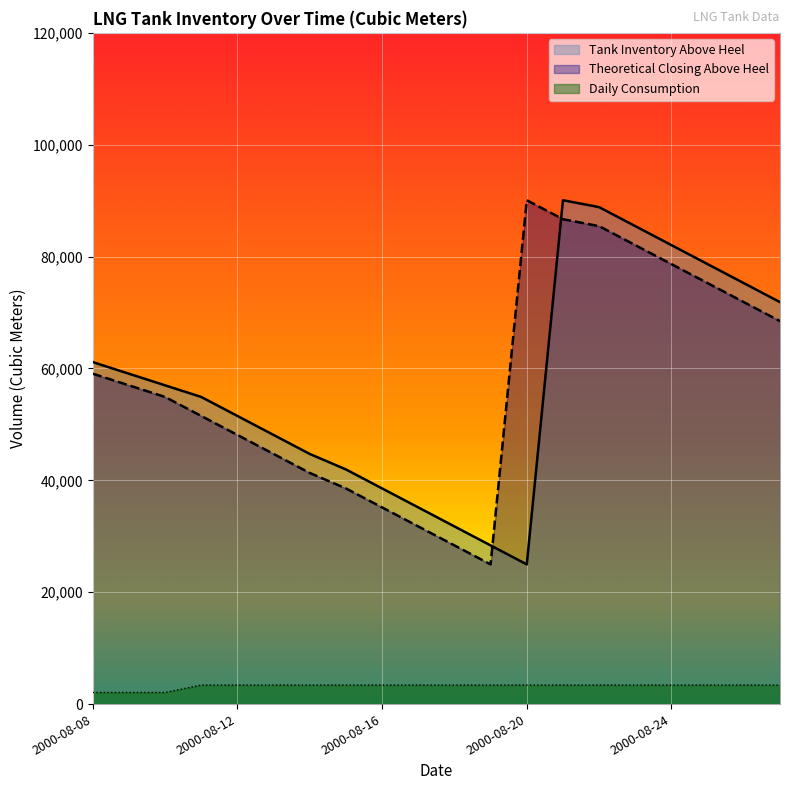

Is the value of Daily Consumption at 2000-08-18 greater than the value of Theoretical Closing Above Heel at 2000-08-22?

No